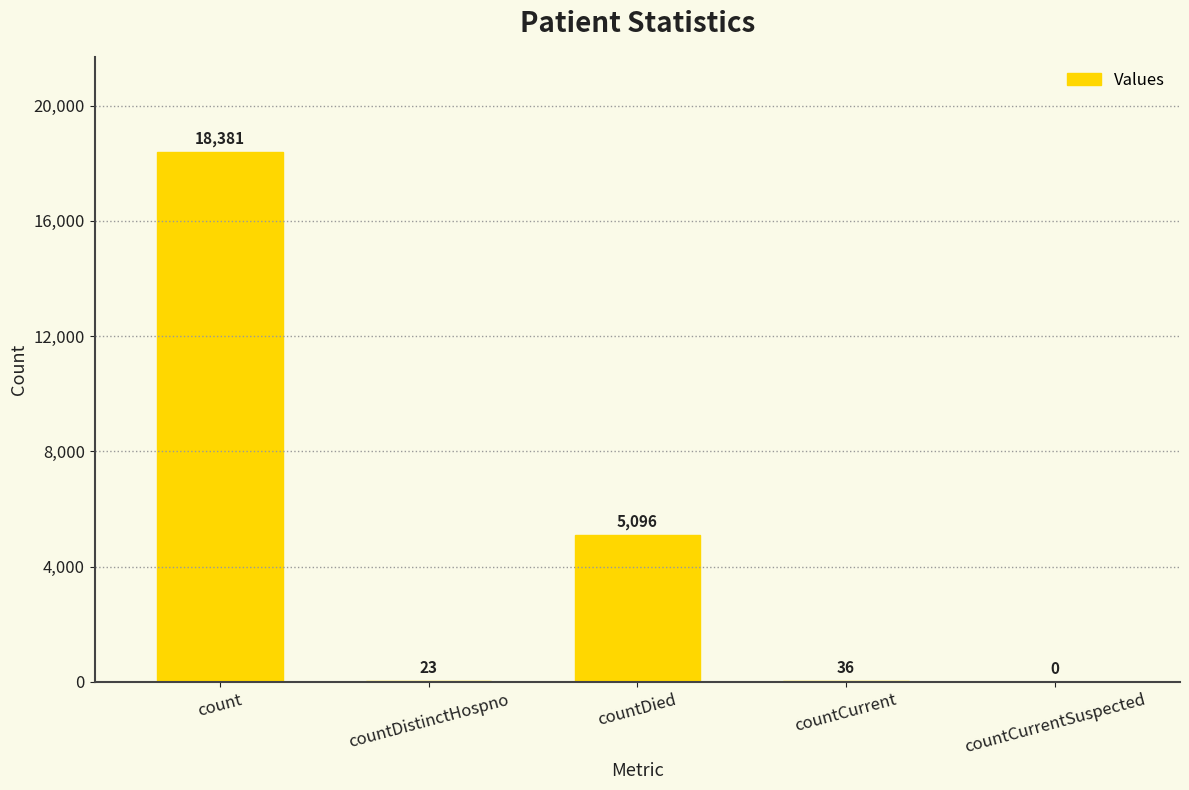

What is the sum of all values?

23536